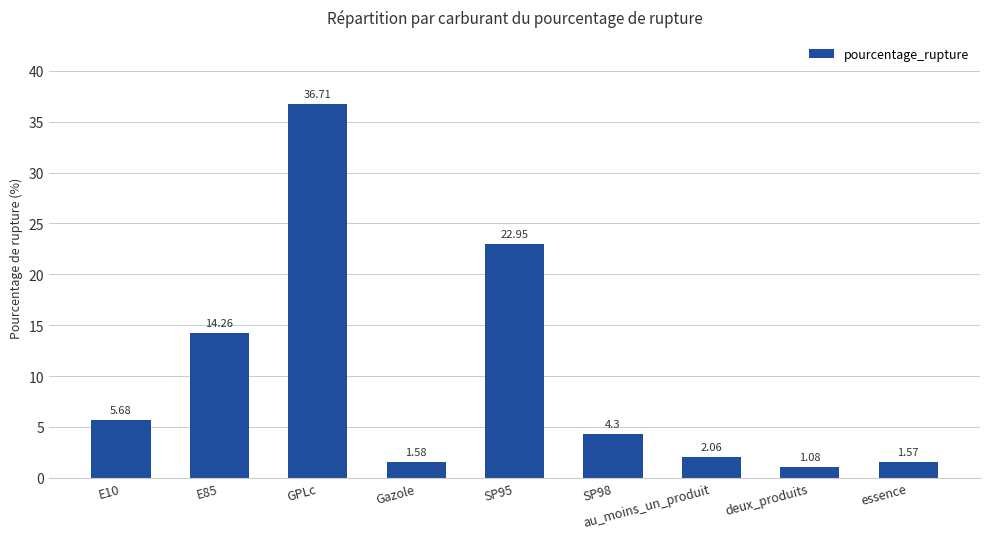

Which label corresponds to the smallest value in the chart?

deux_produits